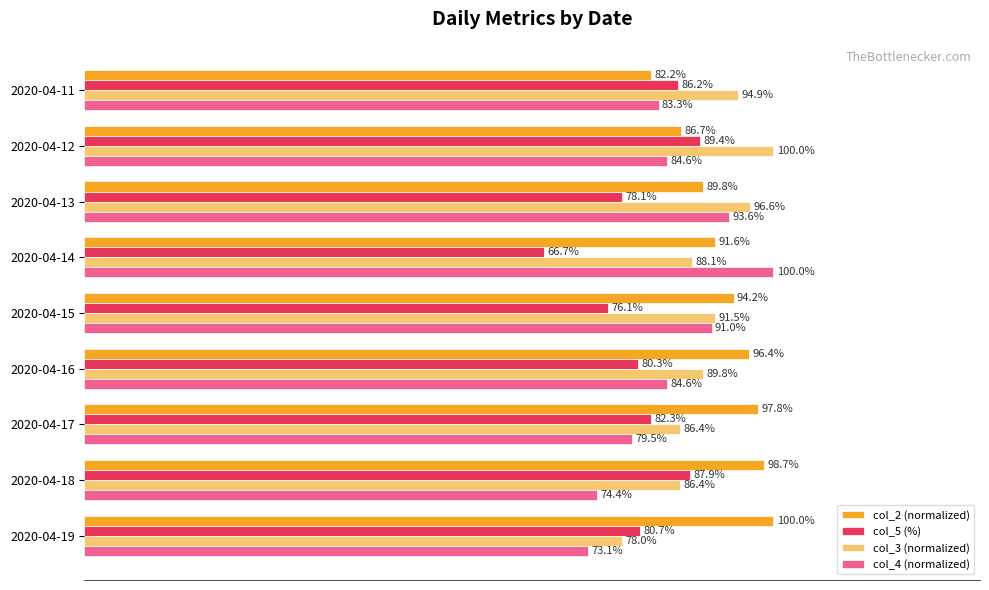

At which label does col_5 (%) reach its minimum?

2020-04-14